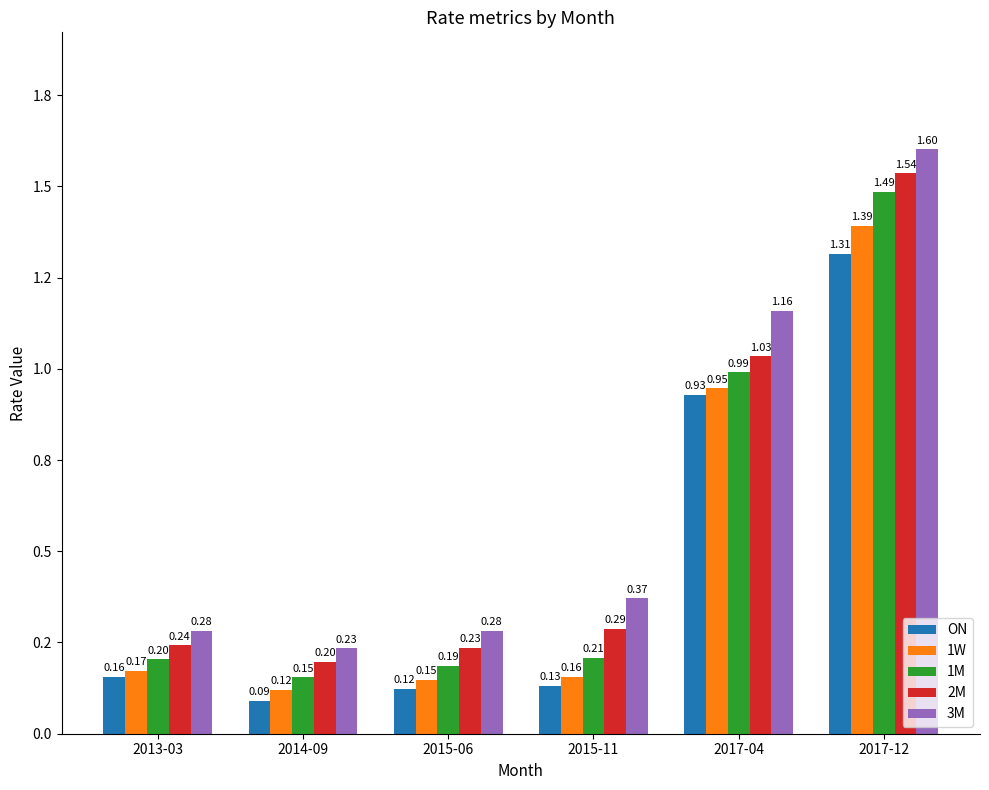

Which category has the lowest value across all series?

2014-09